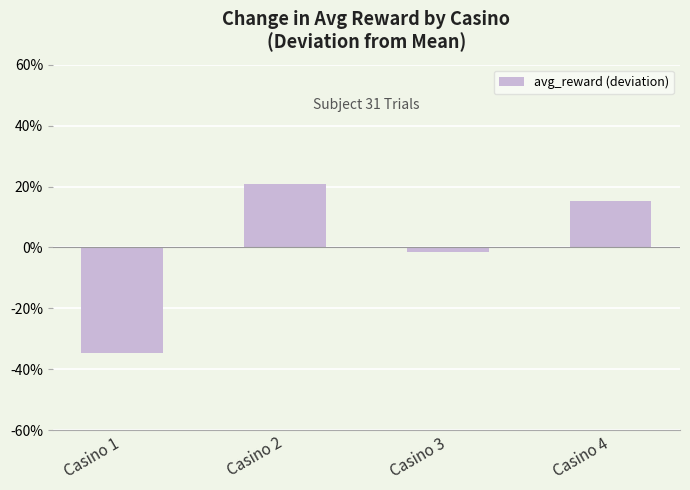

What is the greatest value displayed?

0.2